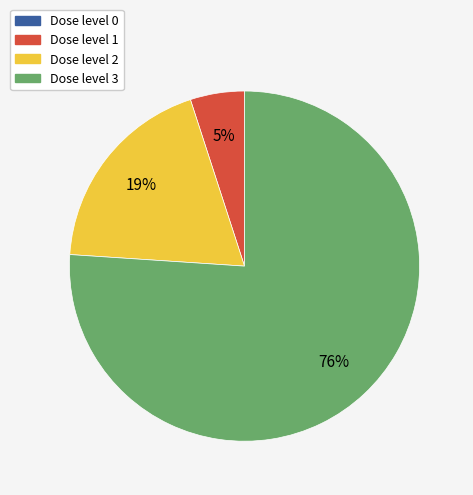

To the nearest percent, what is the difference between the largest and smallest slice percentages?

76%